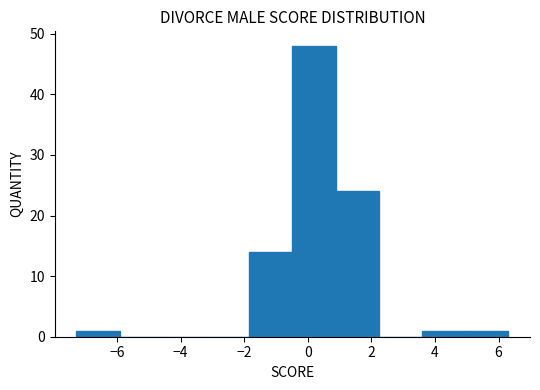

How tall is the bar that spans 0.8 to 2.2 on the x-axis? Neither the bar edges nor the heights are printed on the chart, so give them approximately, as read against the axes.

24